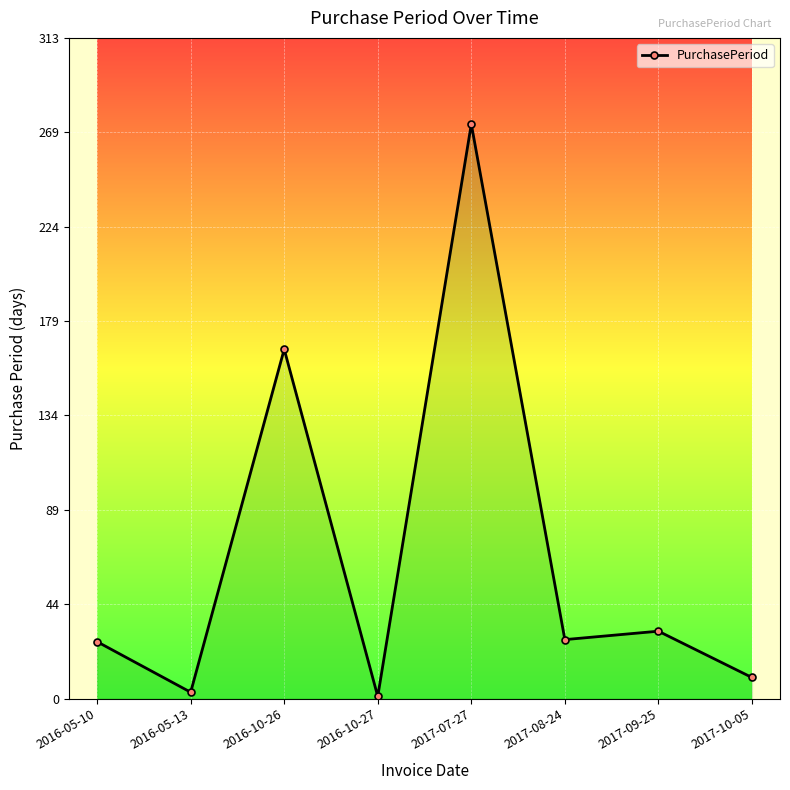

Is this an area chart (filled region under the line)?

No